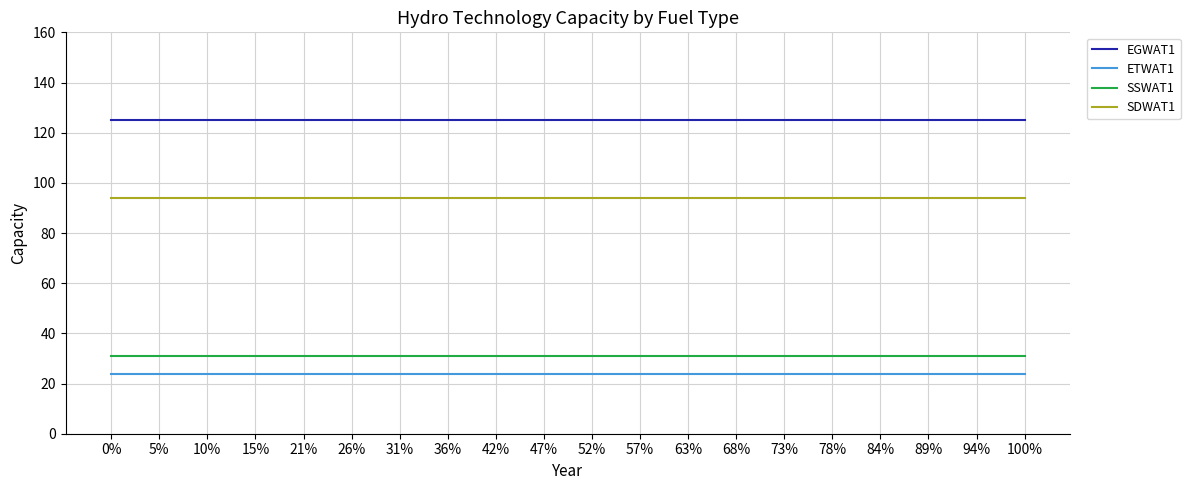

True or false: ETWAT1 and SSWAT1 cross at least once.

False